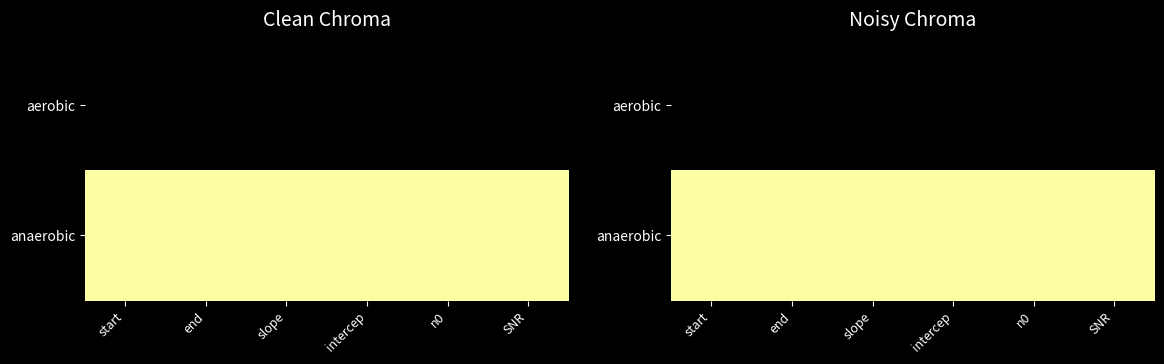

At which category is the sum across all series the highest?

start